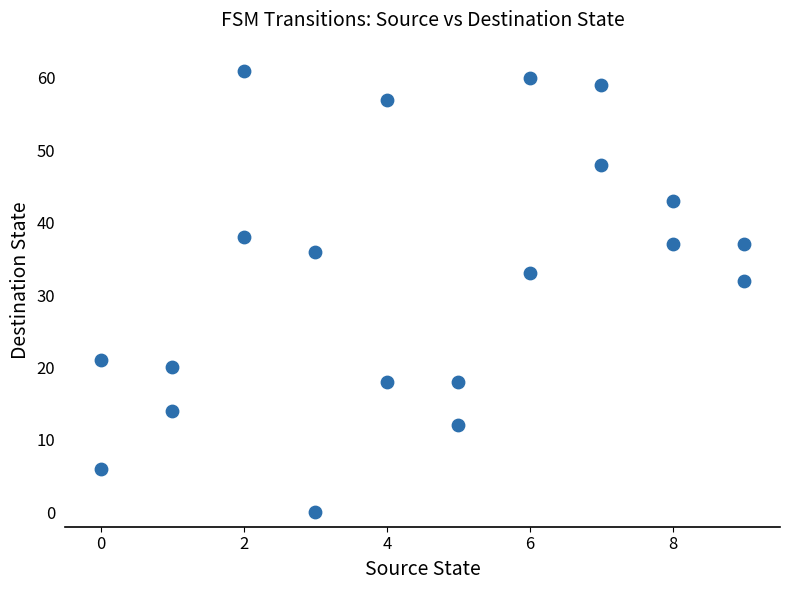

What Y value in the scatter plot is closest to 30?

32